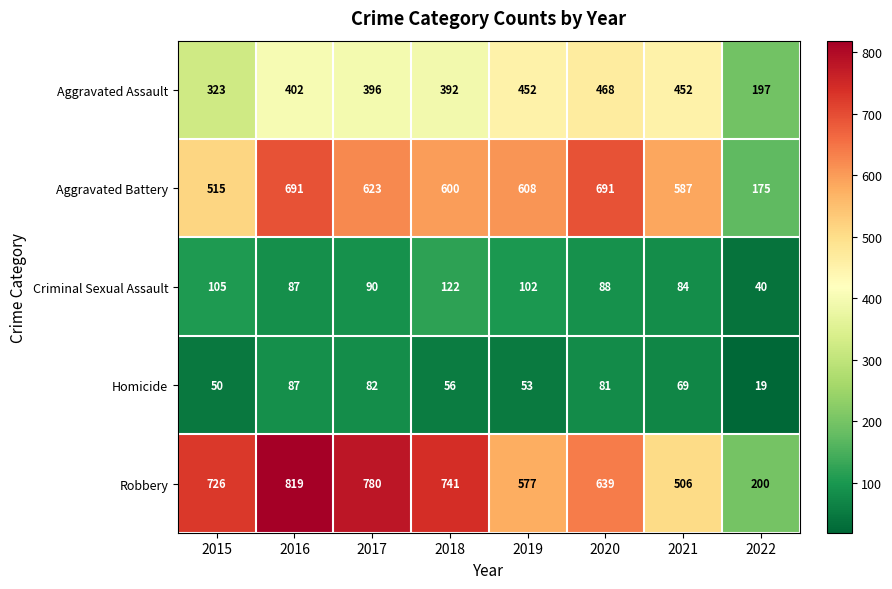

Rank the series at 2022 from lowest to highest value.

Homicide, Criminal Sexual Assault, Aggravated Battery, Aggravated Assault, Robbery